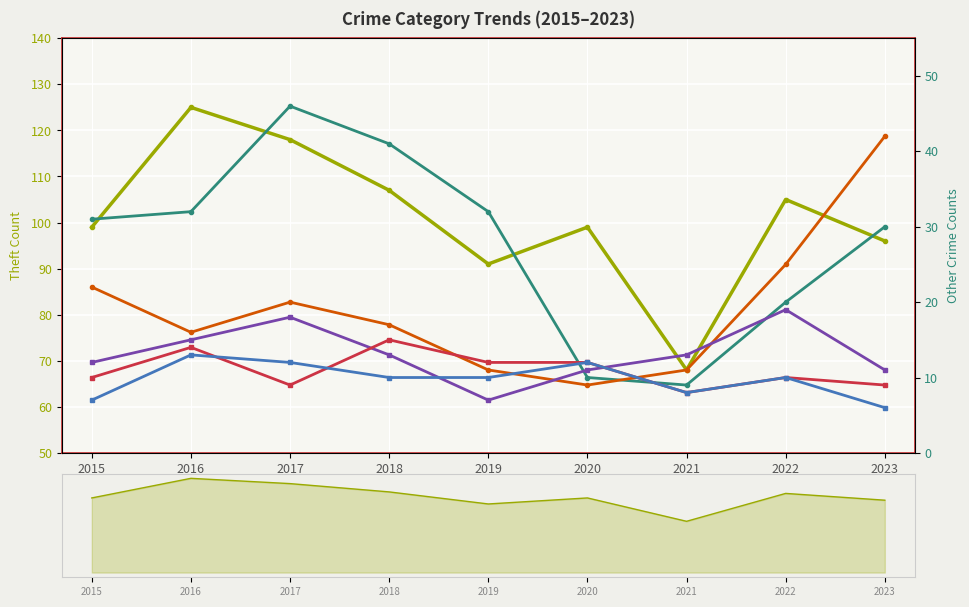

What is the value of the Aggravated Assault point at the 4th from the left?

15